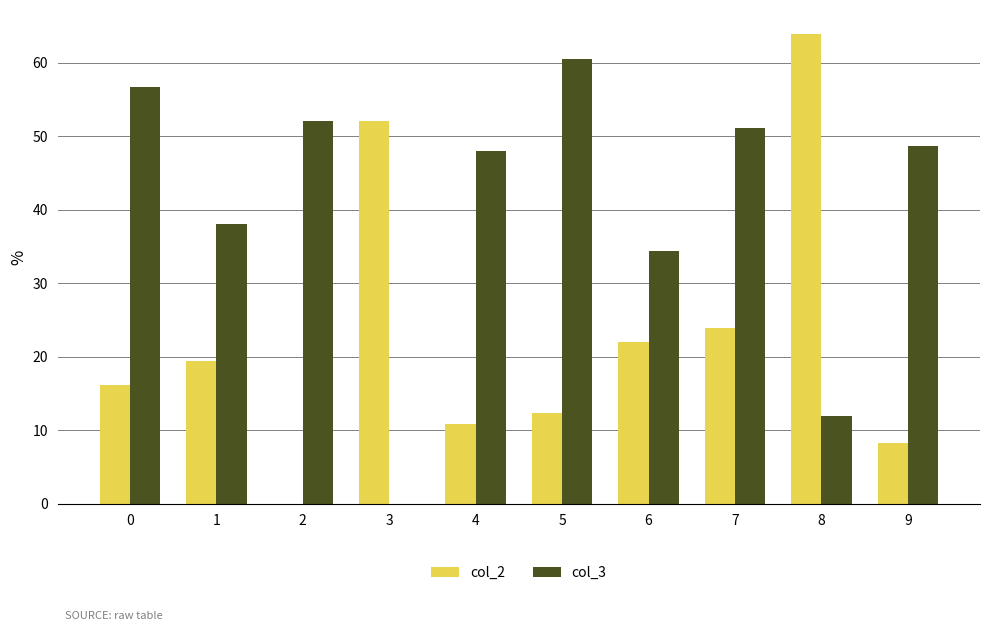

Between 0 and 7, which series saw the biggest shift?

col_2